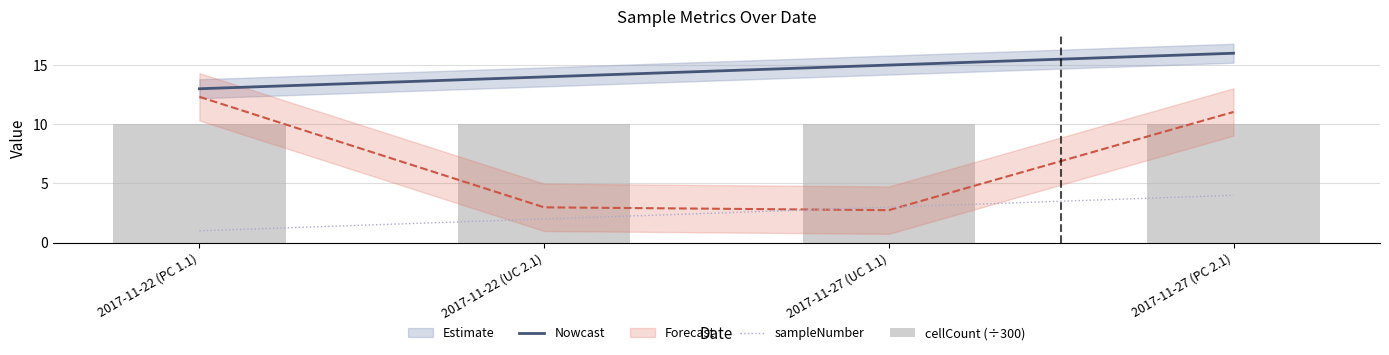

How many values in the Nowcast series exceed 15?

1